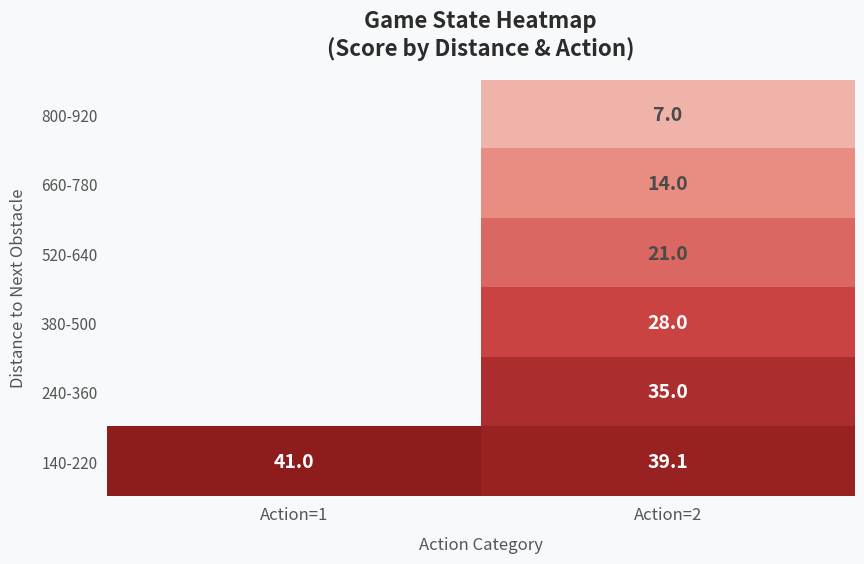

What is the greatest value displayed?

41.0